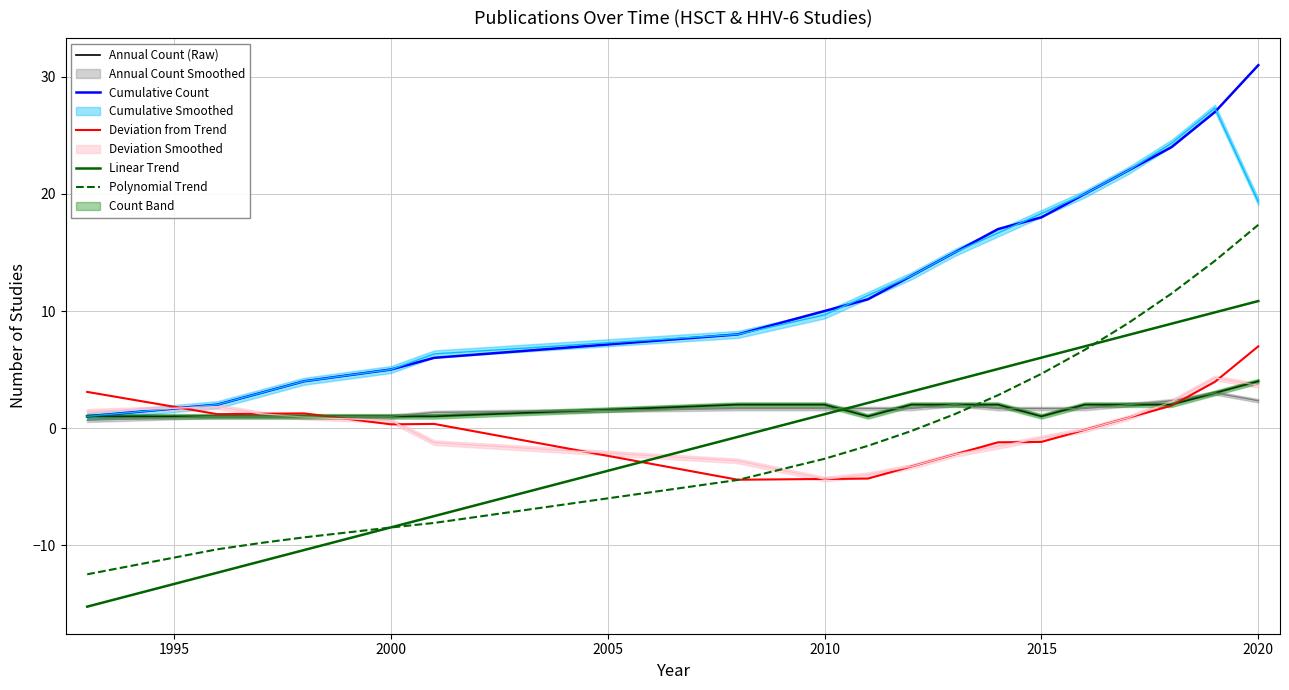

What is the lowest value of the Deviation from Trend series?

-4.4